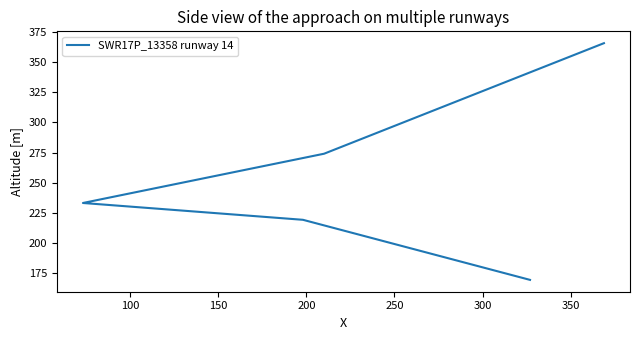

How many lines are shown in the chart?

1